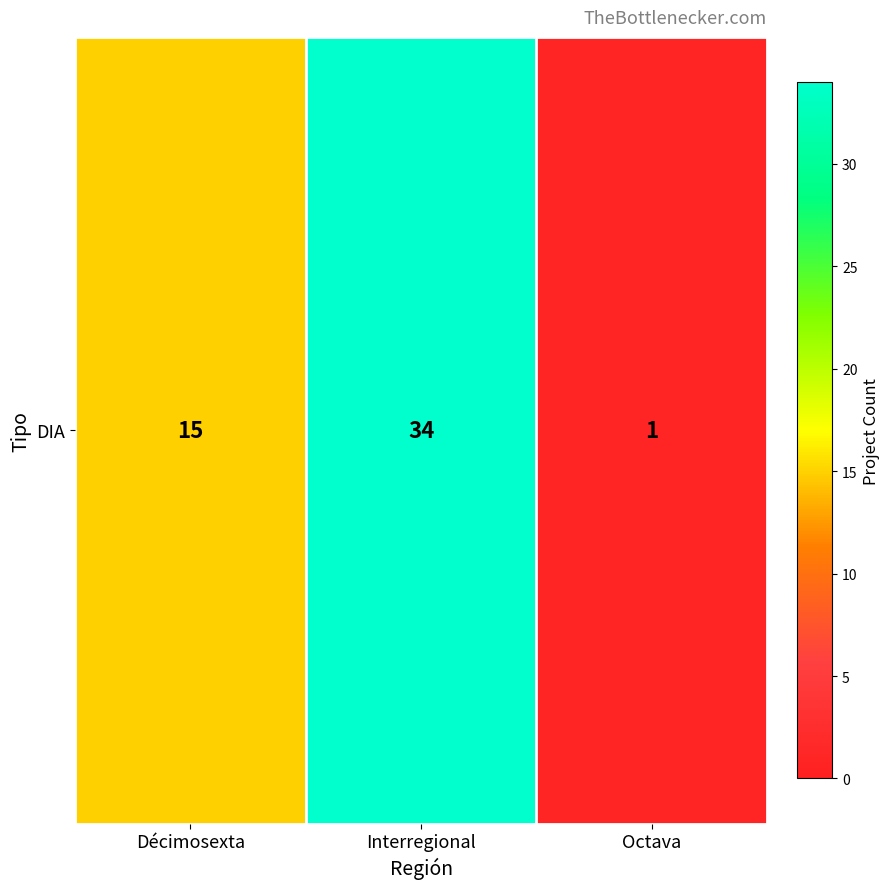

Is it true that the value at Interregional is 51?

False